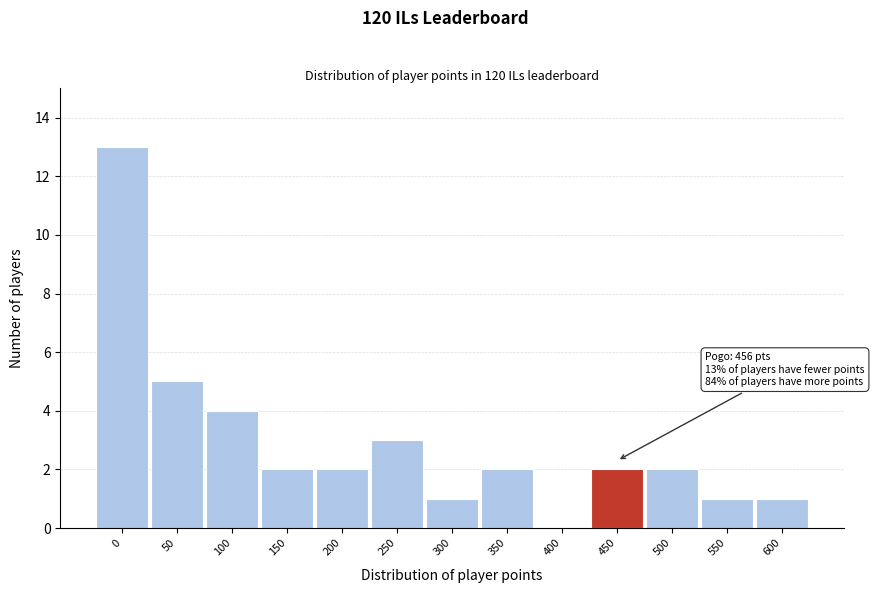

Reading left to right, extract all data points from this chart.

0=13	50=5	100=4	150=2	200=2	250=3	300=1	350=2	400=0	450=2	500=2	550=1	600=1